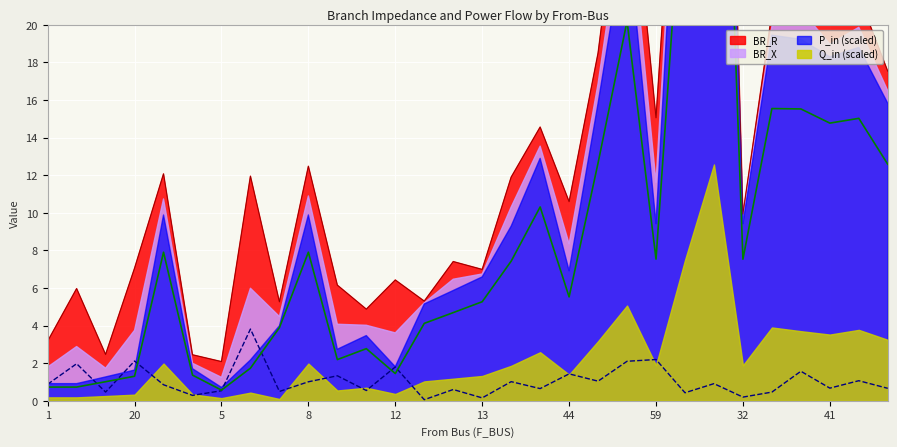

What is the minimum value shown in the chart?

0.1